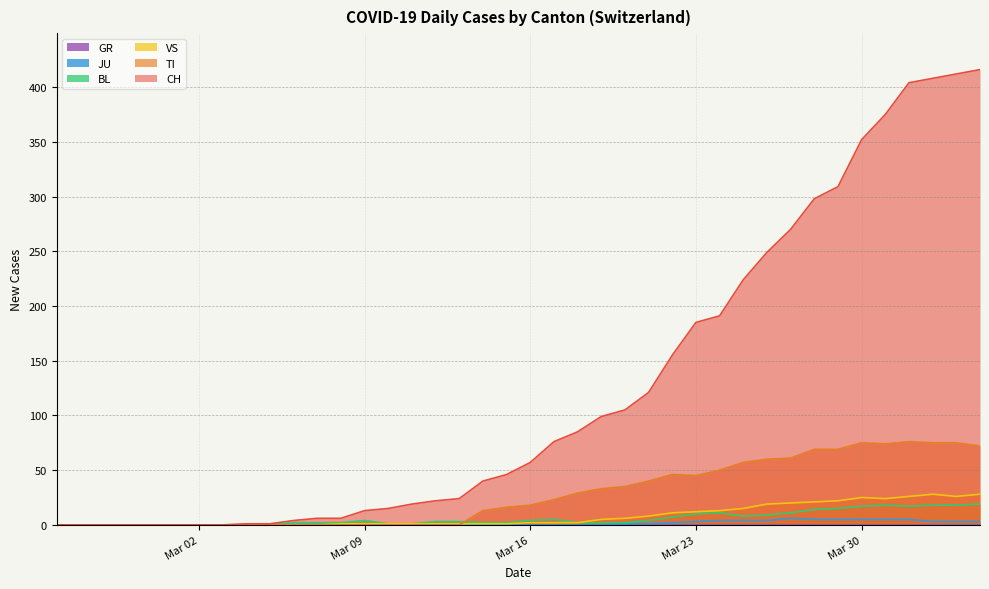

What is the label of the 3rd point from the right?

2020-04-02